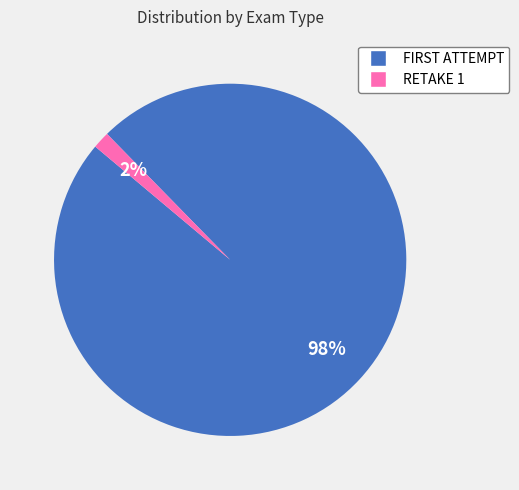

Rank the categories by value from highest to lowest.

FIRST ATTEMPT, RETAKE 1